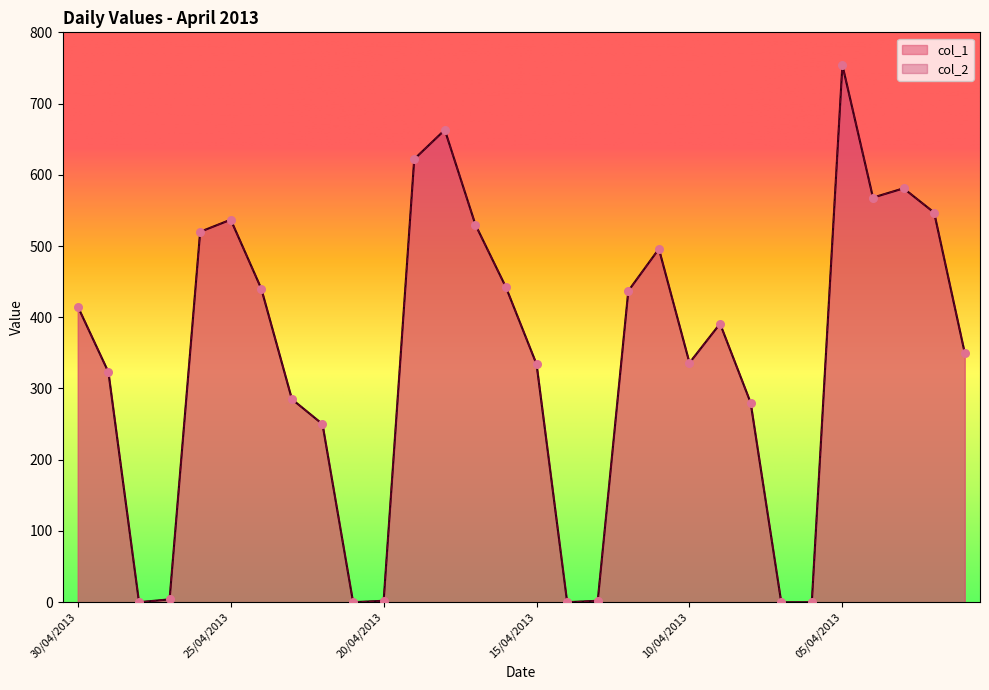

Which series has the largest total across all categories?

col_1